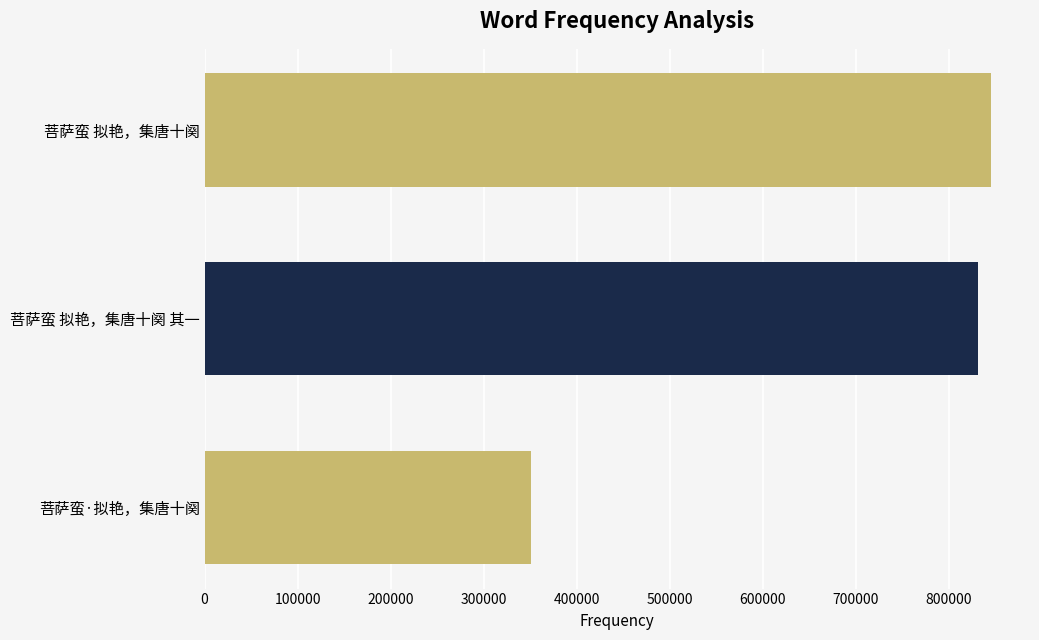

What is the ratio of the value at 菩萨蛮 拟艳，集唐十阕 其一 to the value at 菩萨蛮·拟艳，集唐十阕?

2.4